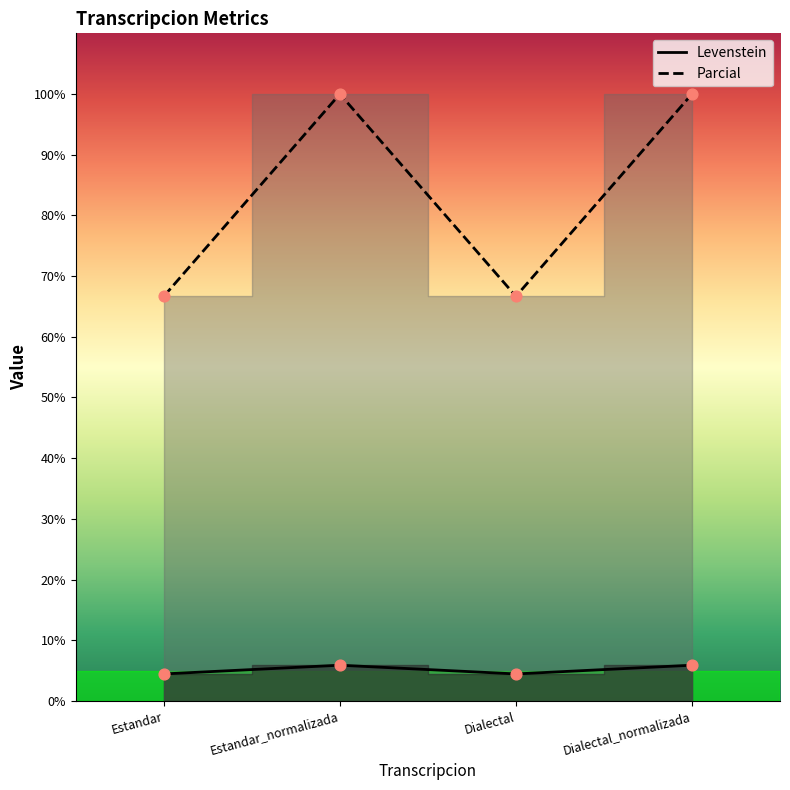

Is the value of Levenstein at Dialectal greater than the value of Parcial at Estandar_normalizada?

No